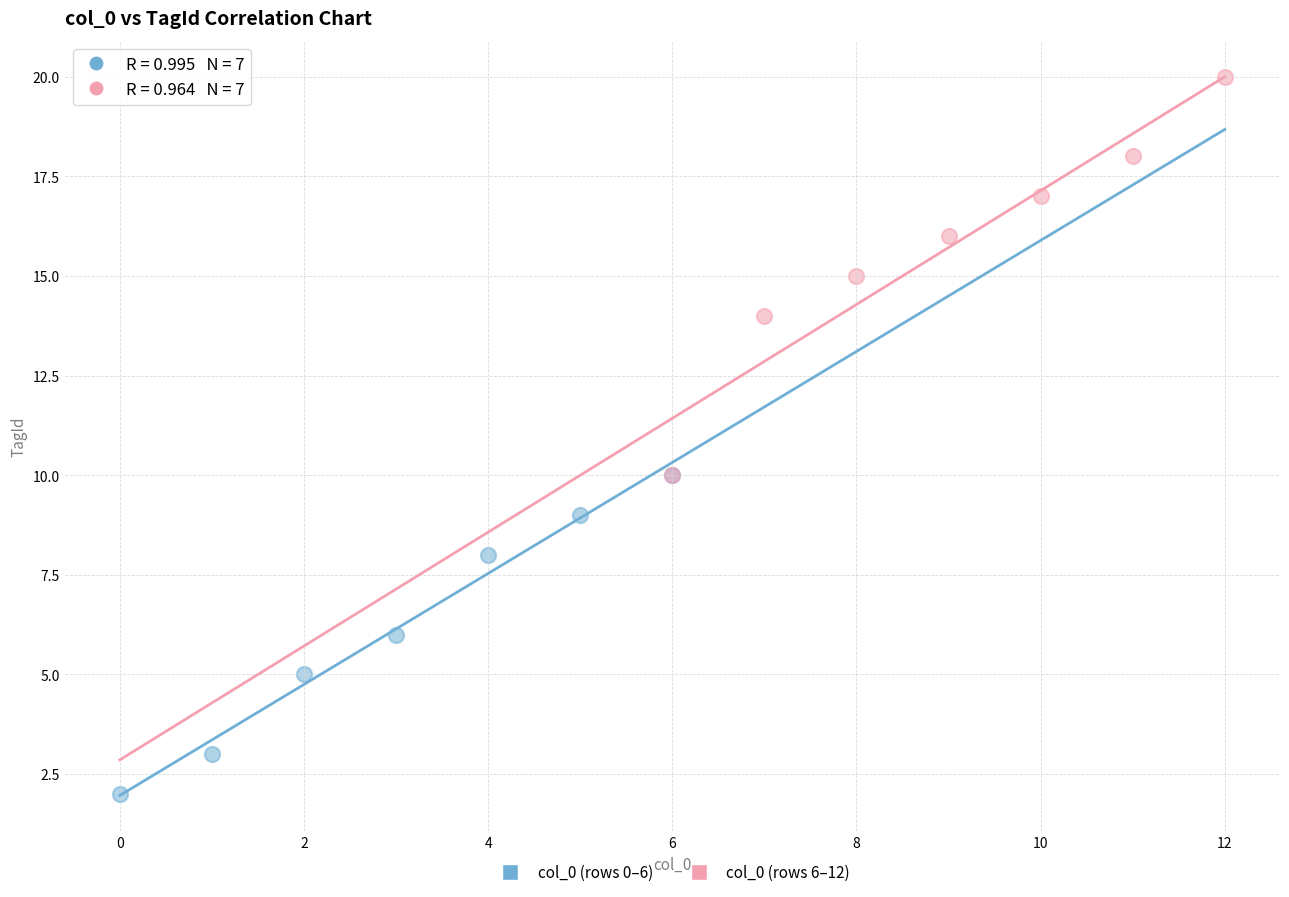

Which series contains the highest Y value?

col_0 (rows 6–12)